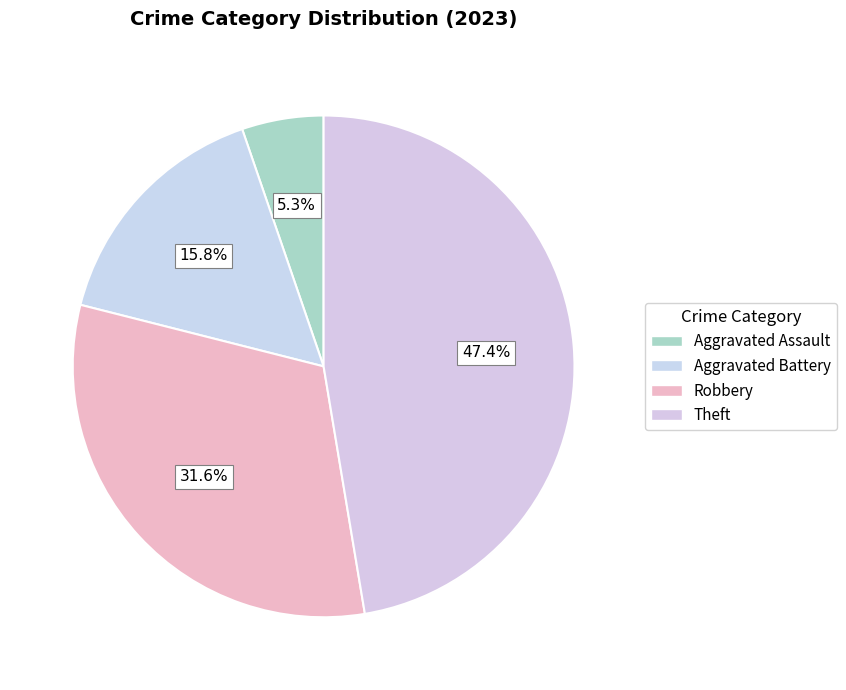

How many segments does this pie chart have?

4